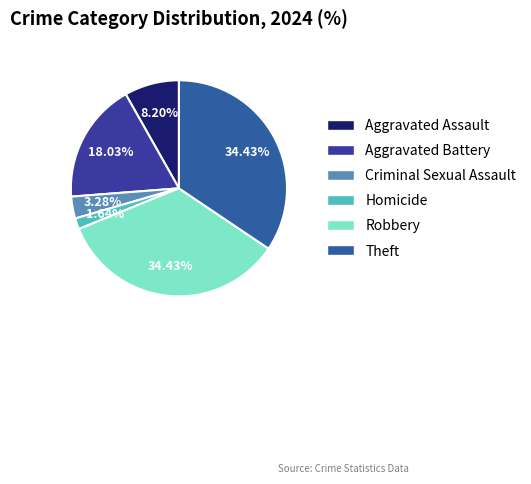

To the nearest percent, what portion does Theft represent?

34%